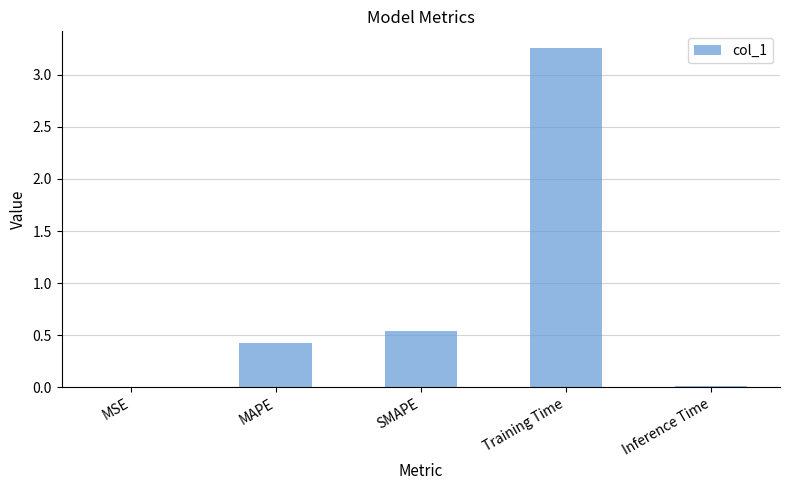

At which label is the value closest to 1?

SMAPE